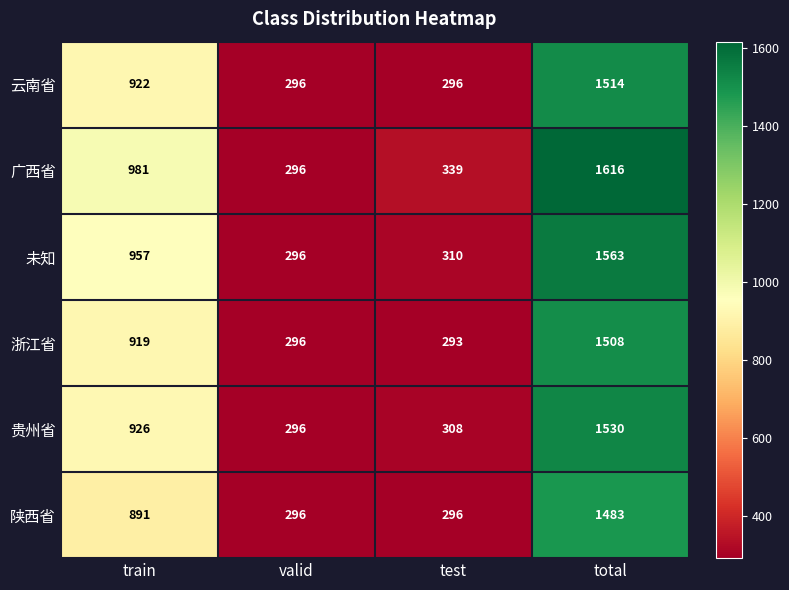

Which category has the lowest value across all series?

test